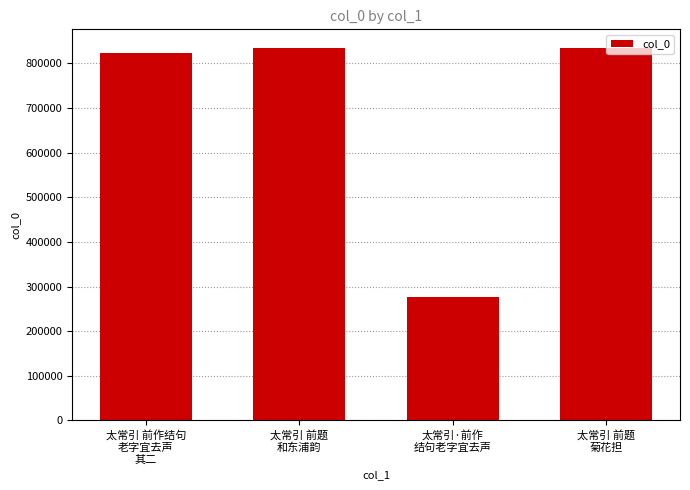

What is the sum of all values?

2766601